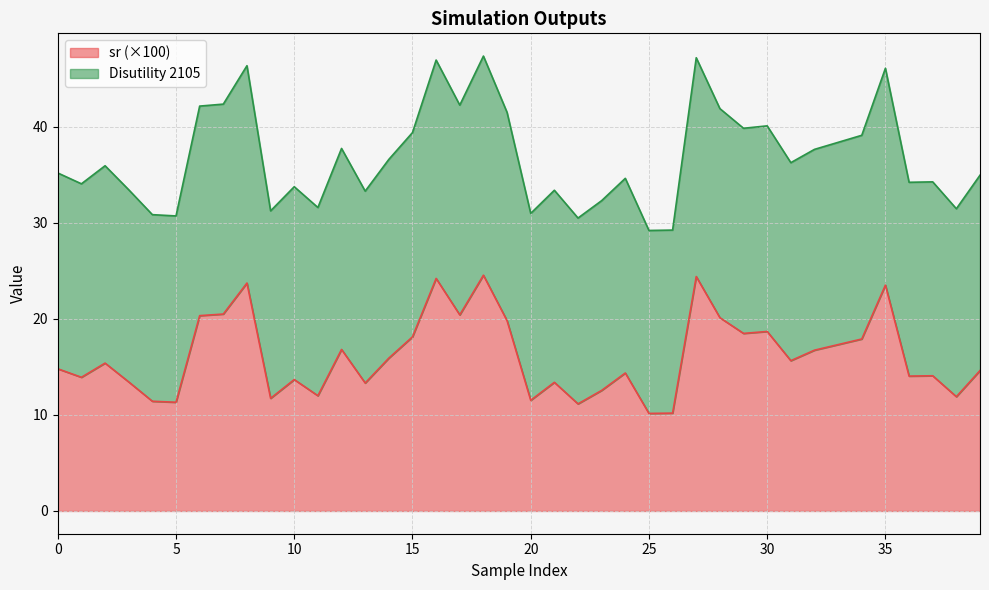

The value of sr at 21 is 22.3. True or false?

False